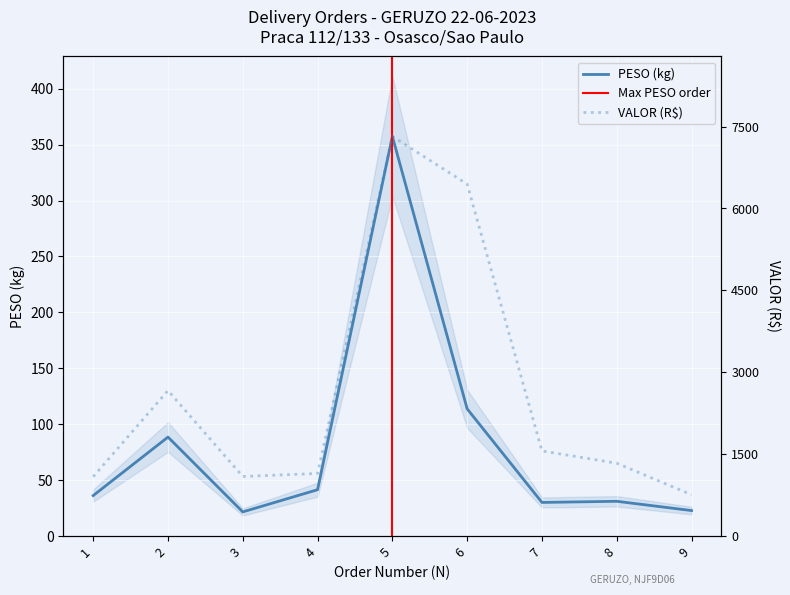

At 7, list the series in order from largest to smallest.

VALOR, PESO